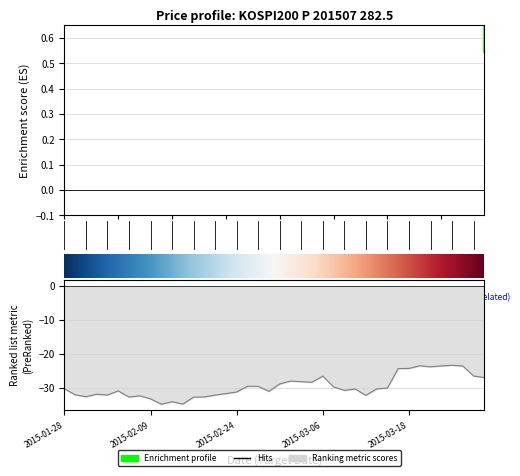

What position from the left is 2015-02-23?

16